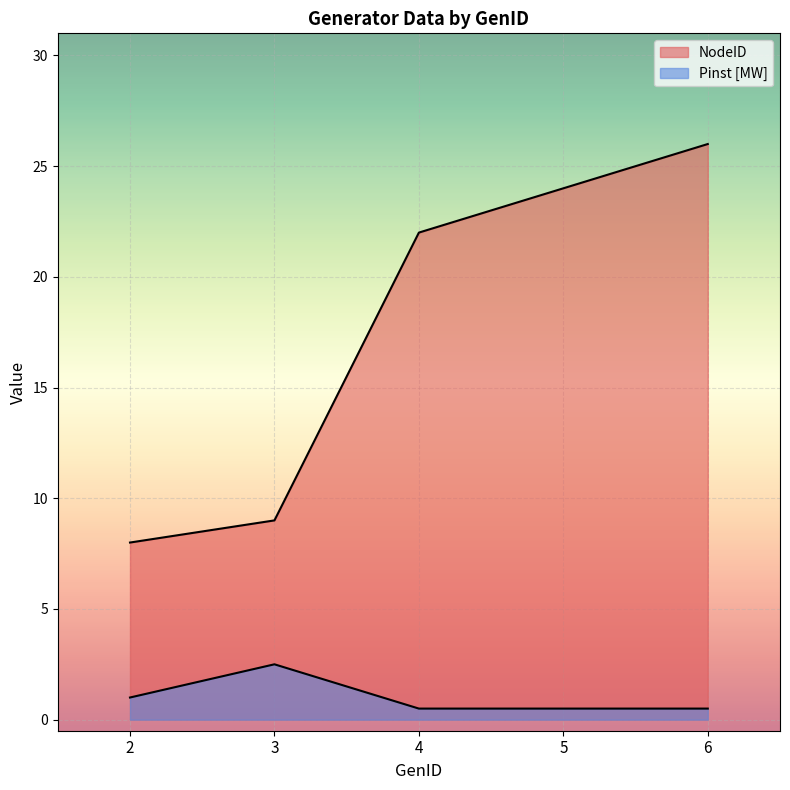

True or false: Pinst [MW] and NodeID cross at least once.

False